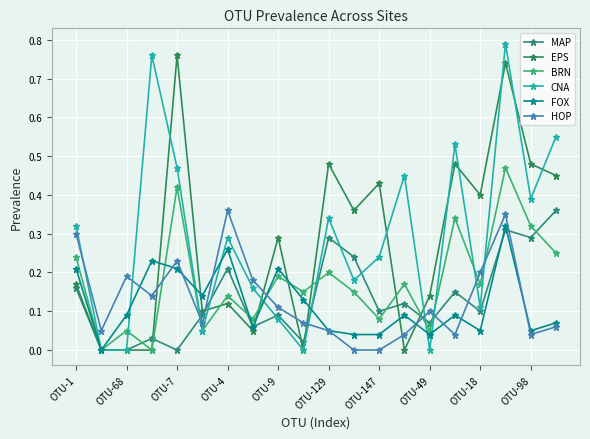

Does the chart have visible grid lines?

Yes